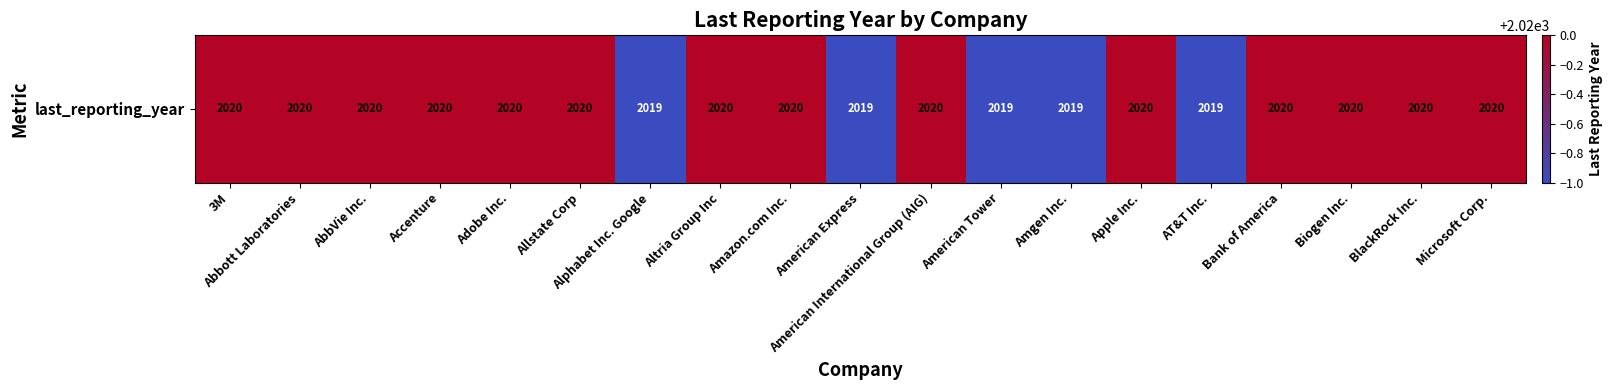

Count the values in the range 2019 to 2020.

19